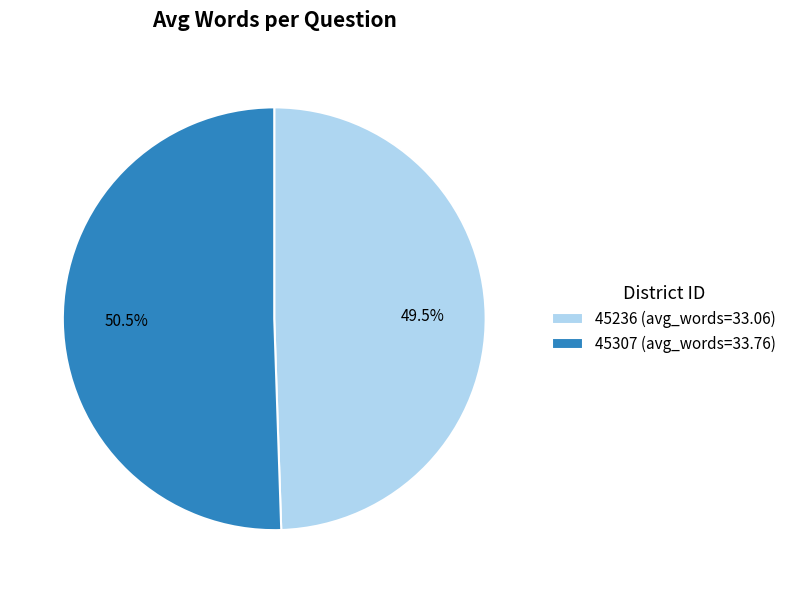

Does any single category account for the majority?

Yes